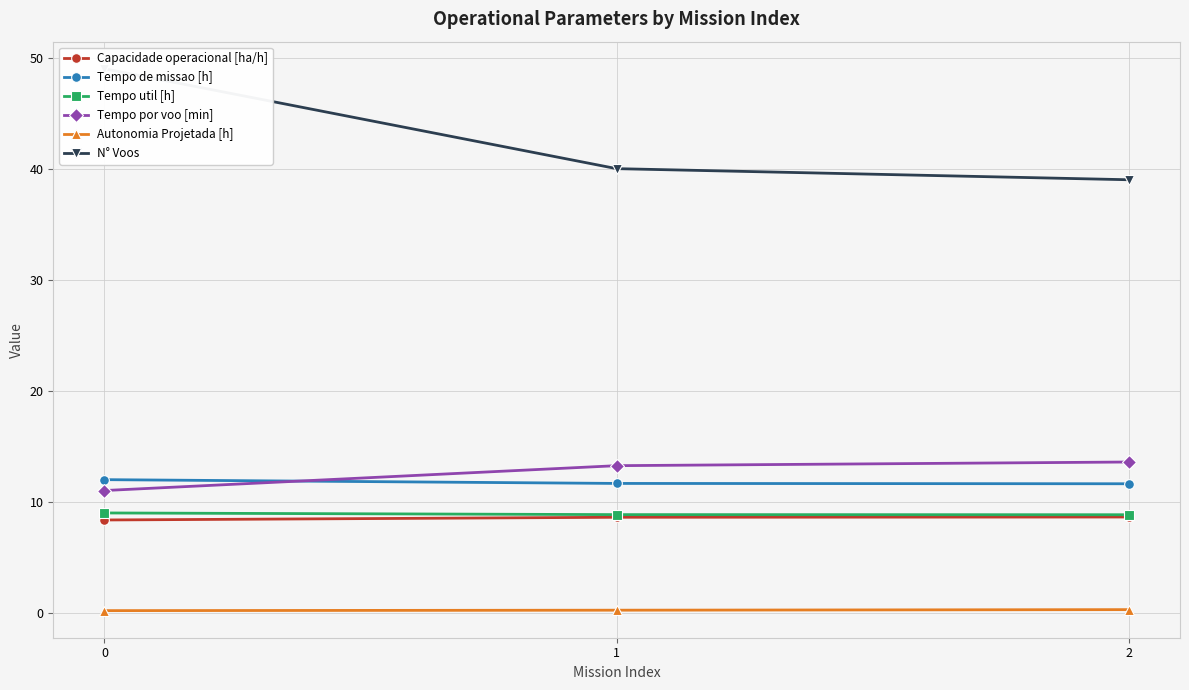

How many values in the N° Voos series are below 40?

1